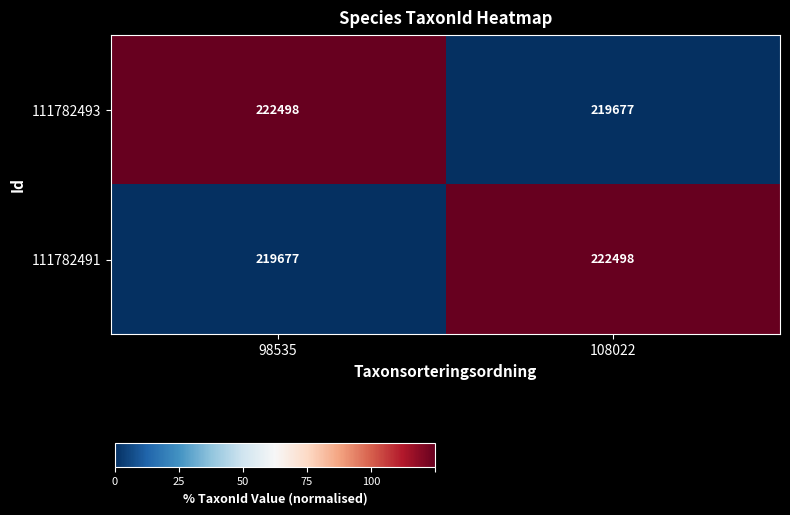

What is the spread (max minus min) of values at 108022?

2821